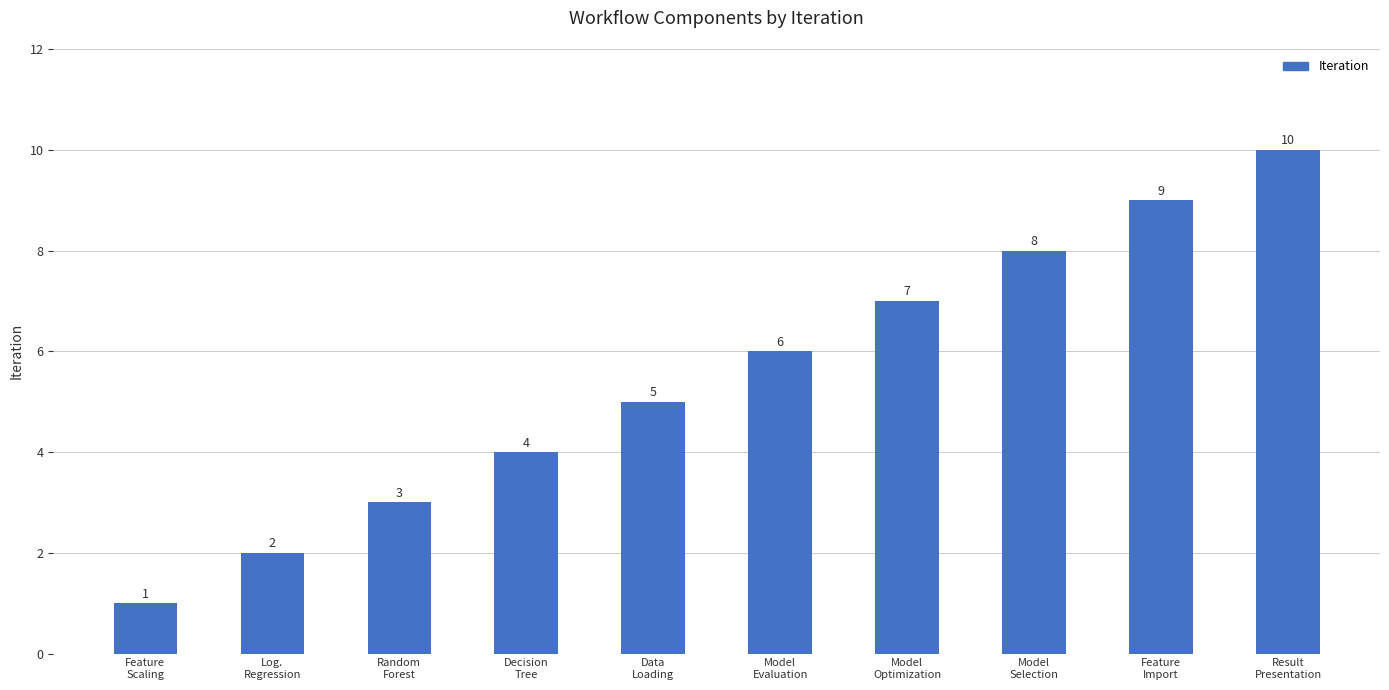

What is the label of the 1st bar from the right?

Result
Presentation